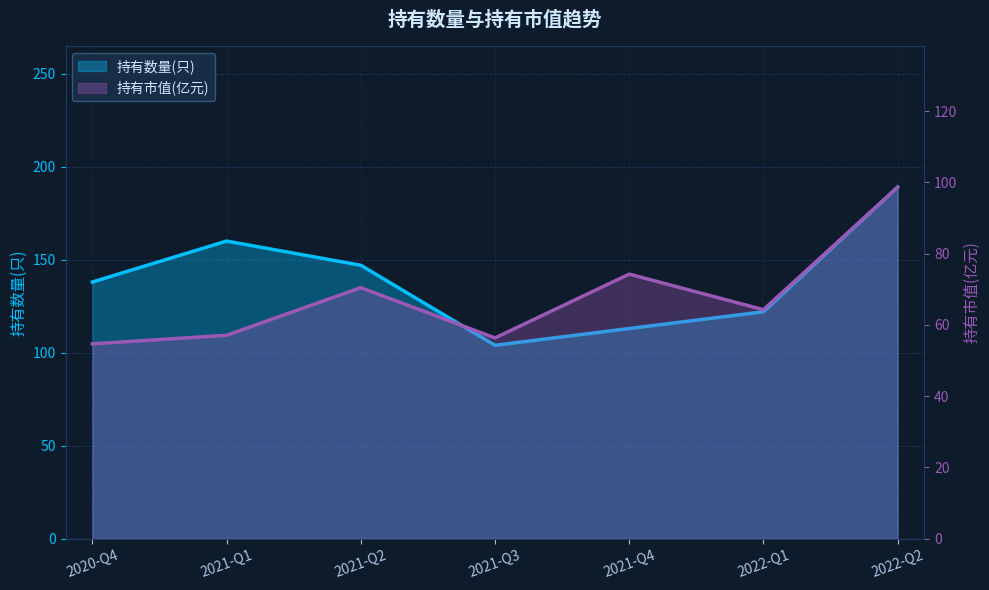

What is the label of the 3rd point from the right?

2021-Q4